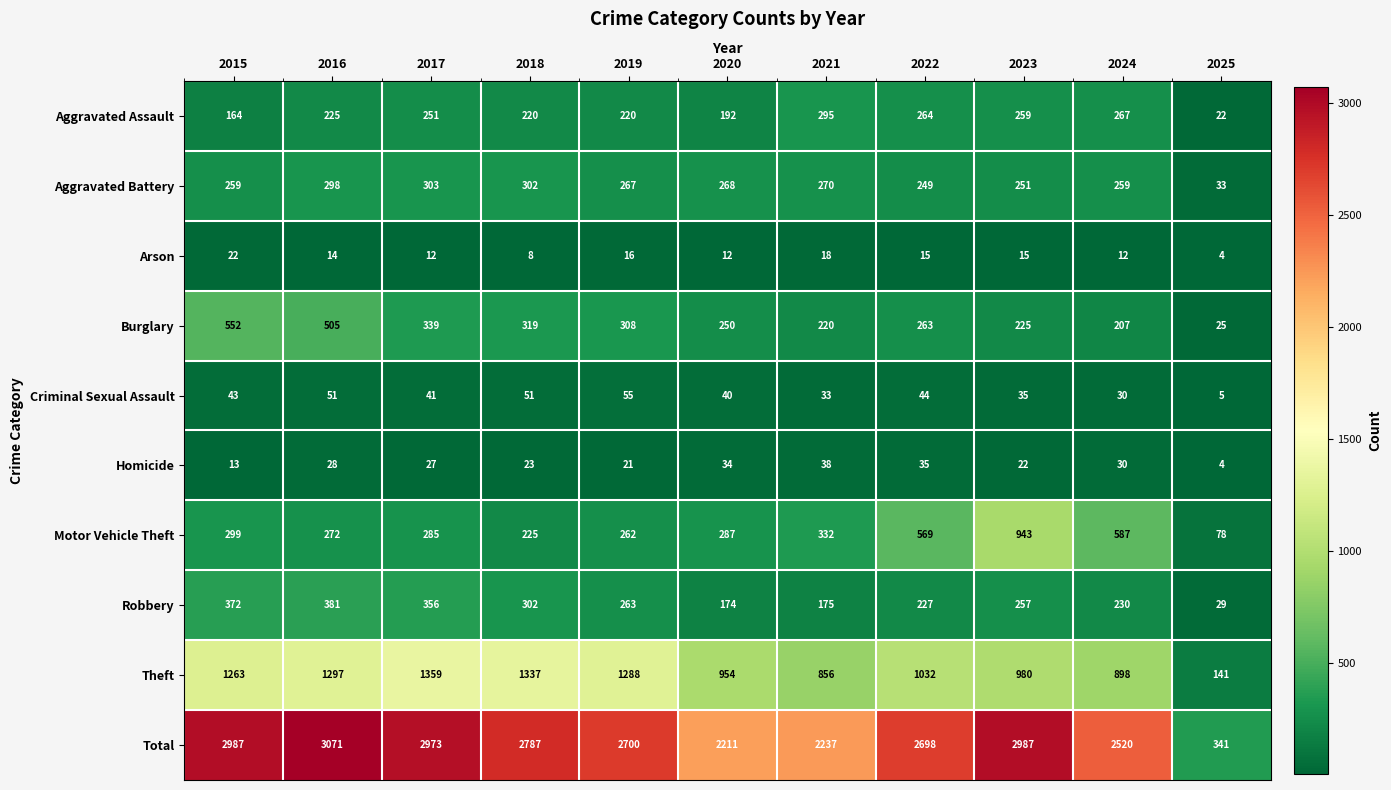

Which series has the largest total across all categories?

Total